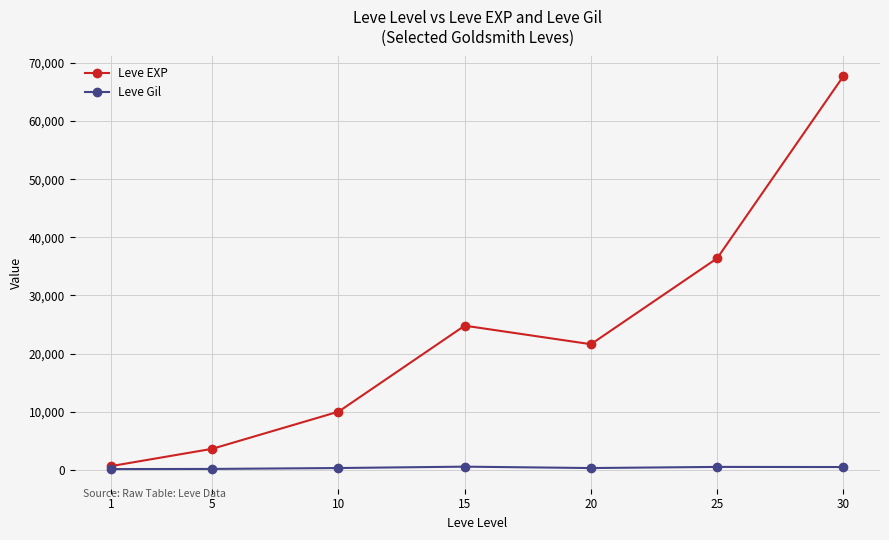

At how many categories does at least one series exceed 26841?

2